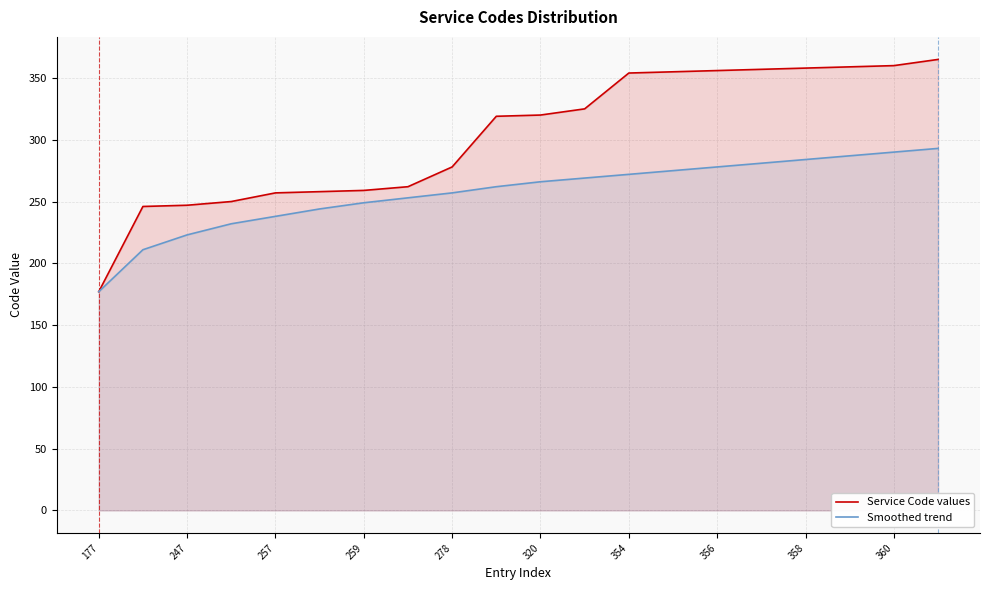

What is the sum of all Smoothed trend values?

5141